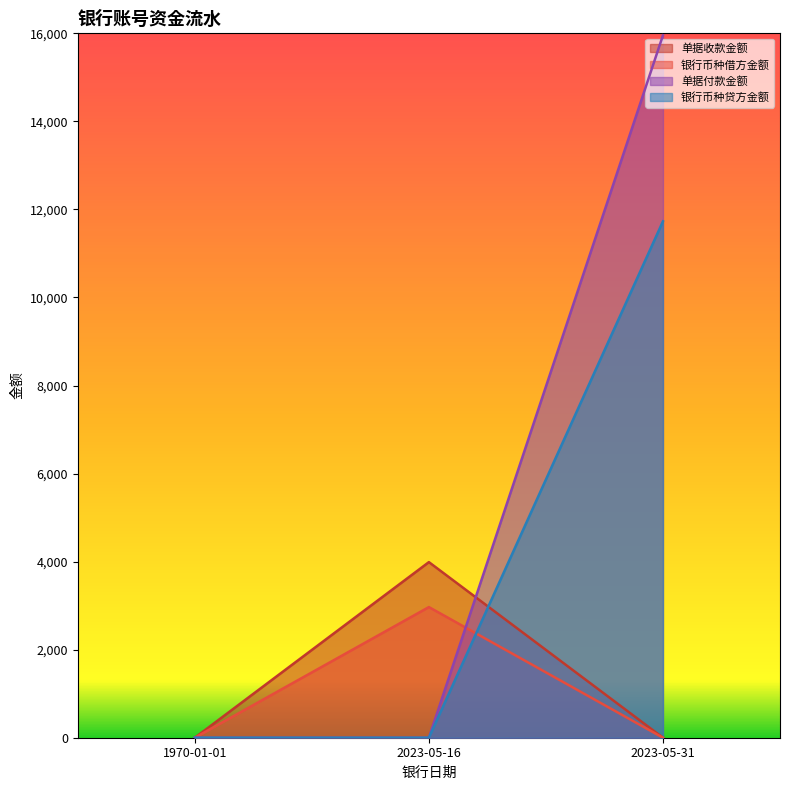

Which series changed the most between 2023-05-16 and 2023-05-31?

单据付款金额